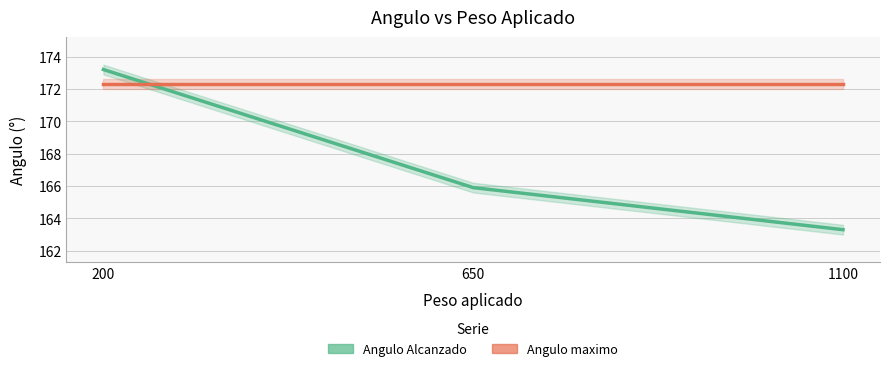

What is the difference between the second highest and minimum values in the Angulo Alcanzado series?

2.6